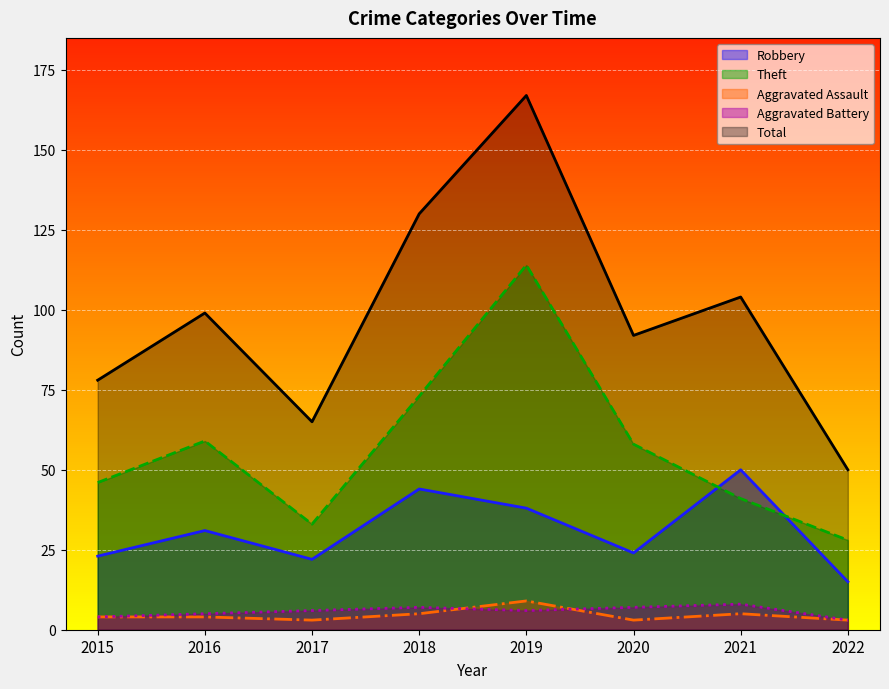

How many interior local peaks does the Aggravated Assault series have?

2